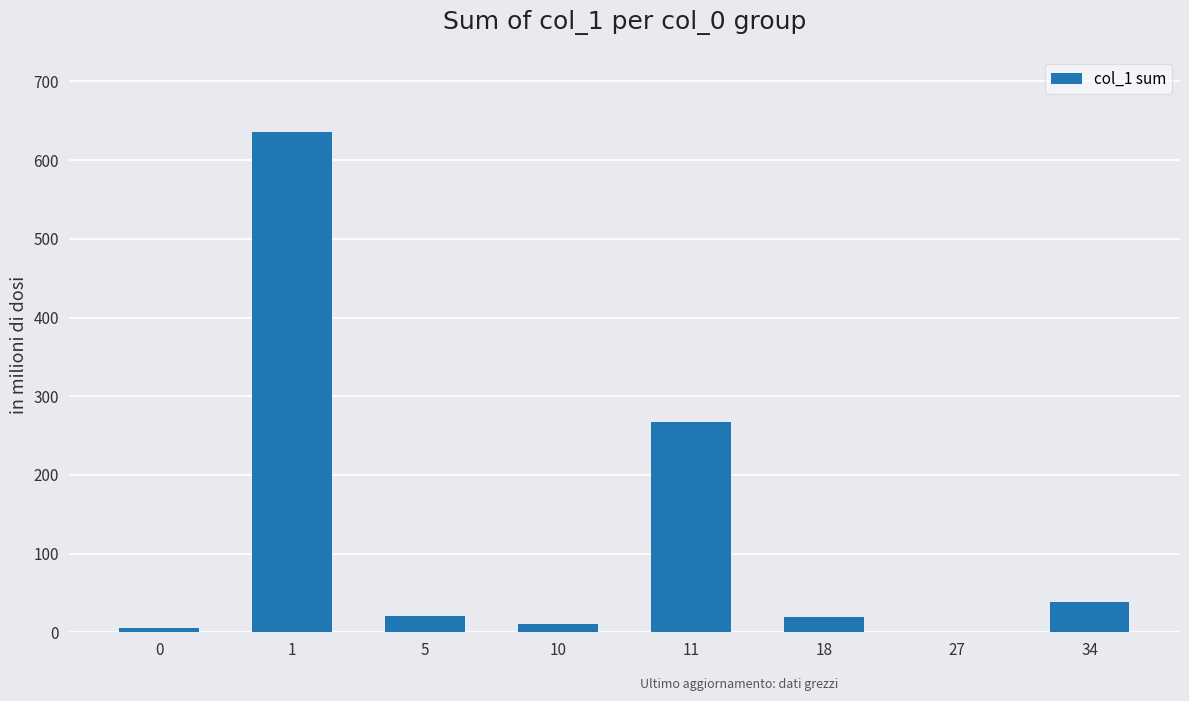

What is the greatest value displayed?

636